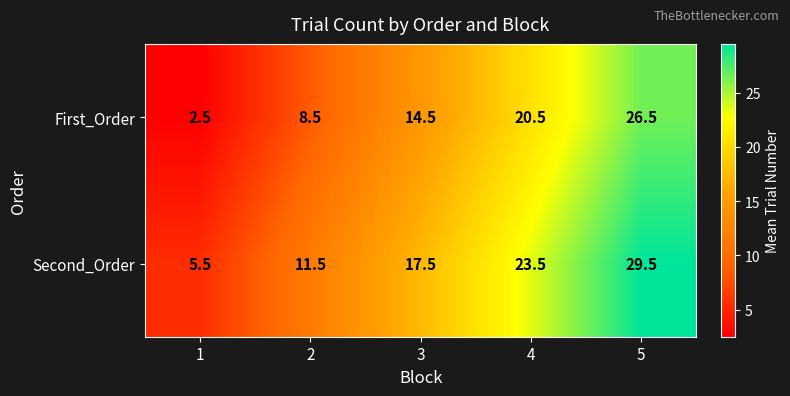

At how many categories does at least one series exceed 6?

4